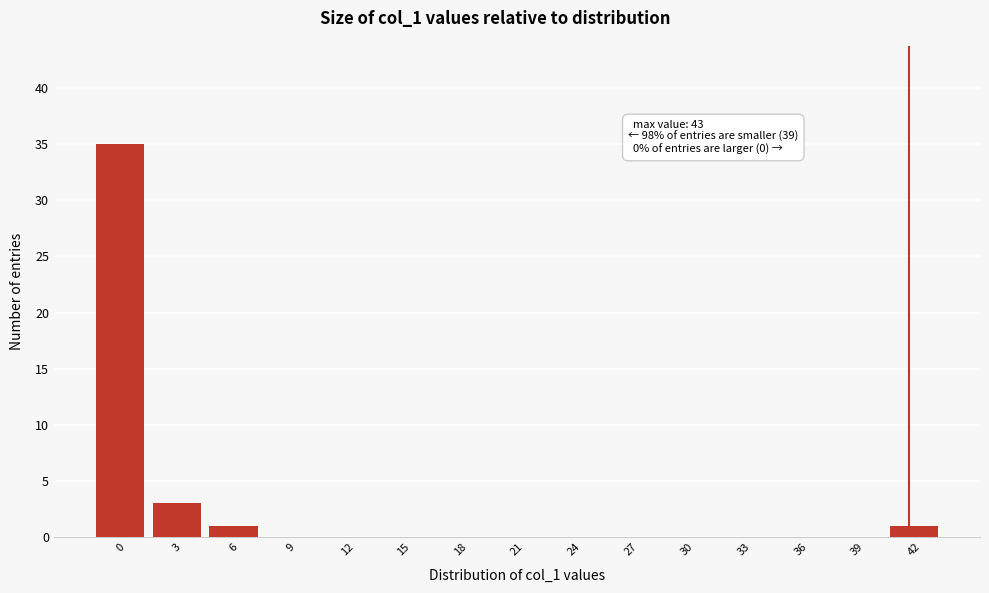

Reading left to right, what are all the values shown in this chart?

0=35	3=3	6=1	9=0	12=0	15=0	18=0	21=0	24=0	27=0	30=0	33=0	36=0	39=0	42=1